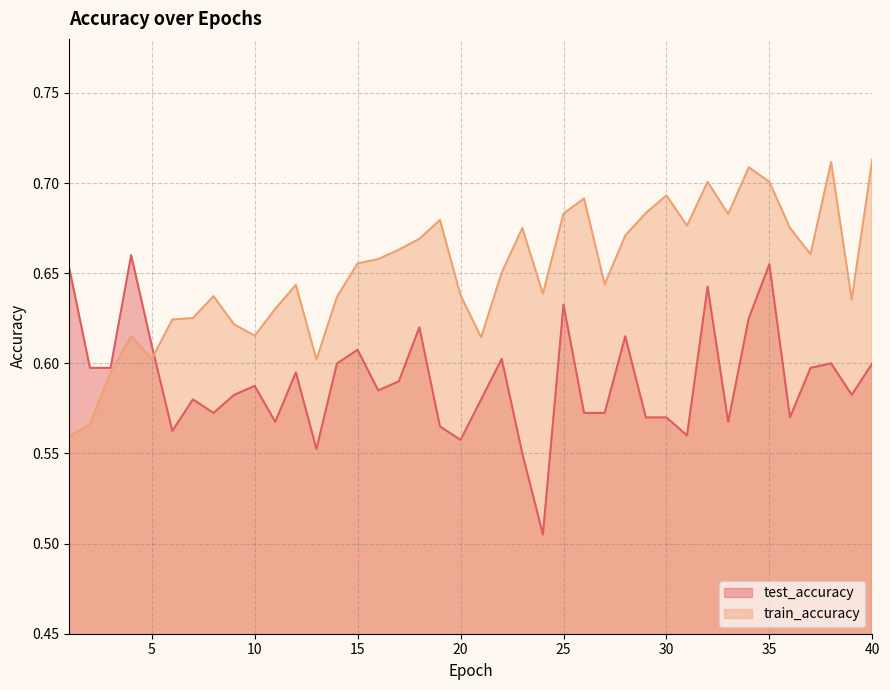

At which category does the chart reach its peak across all series?

40